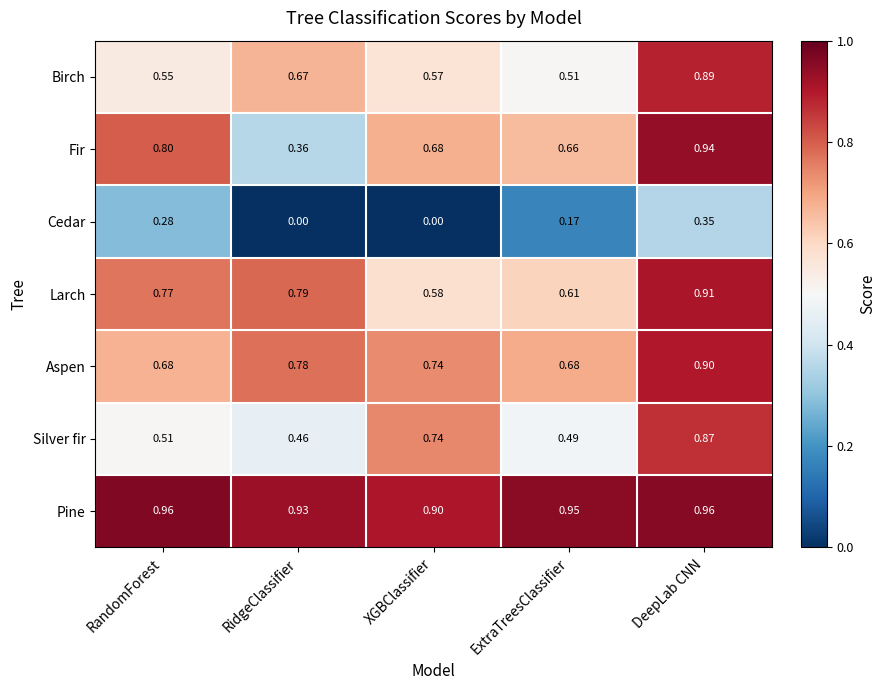

What is the total value across all series at DeepLab CNN?

5.8